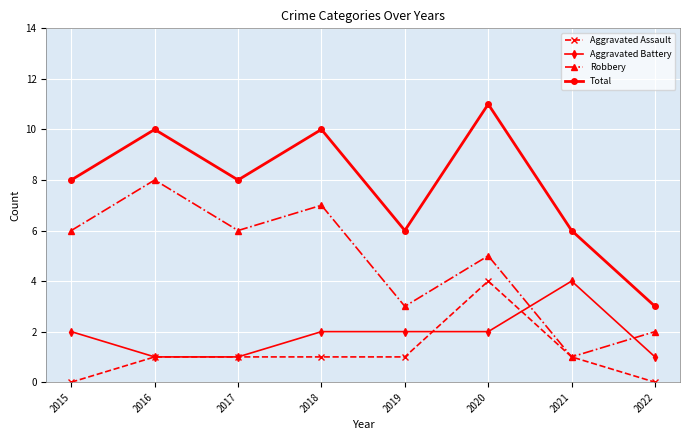

The value of Aggravated Battery at 2015 is 3. True or false?

False